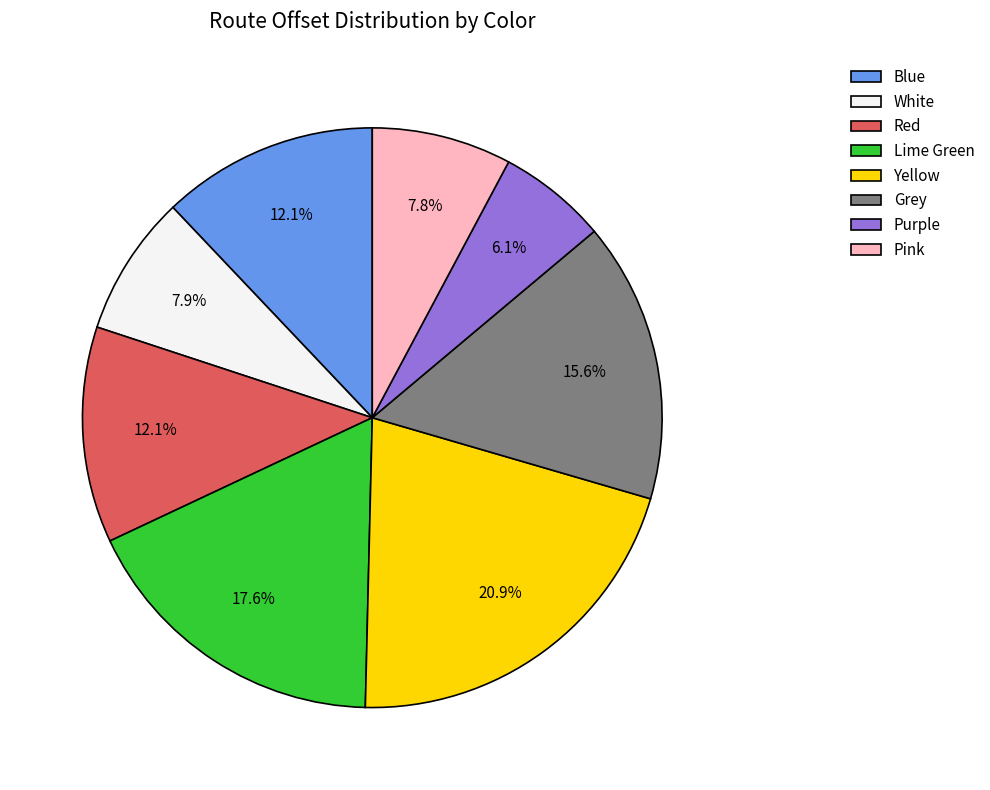

Does any single category account for the majority?

No